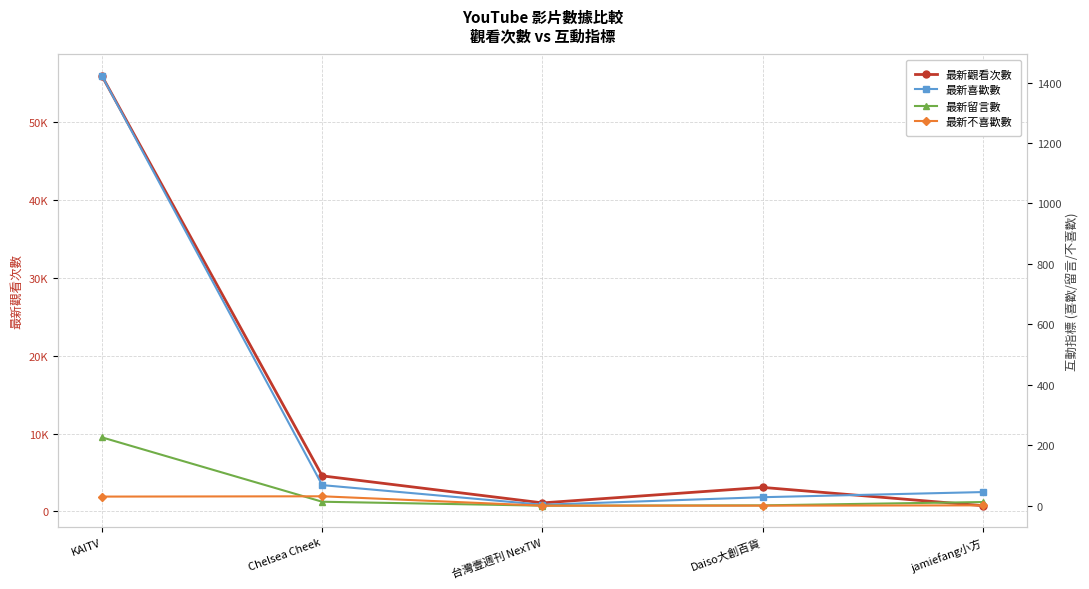

True or false: 最新喜歡數 and 最新不喜歡數 cross at least once.

False